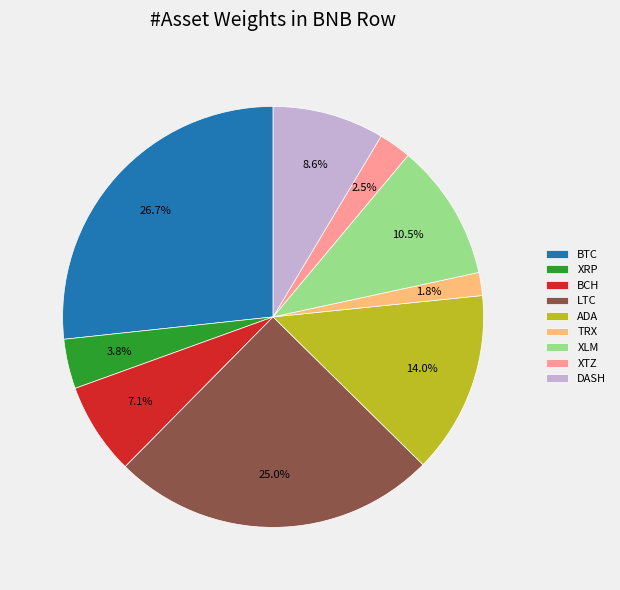

Which slice is the largest?

BTC